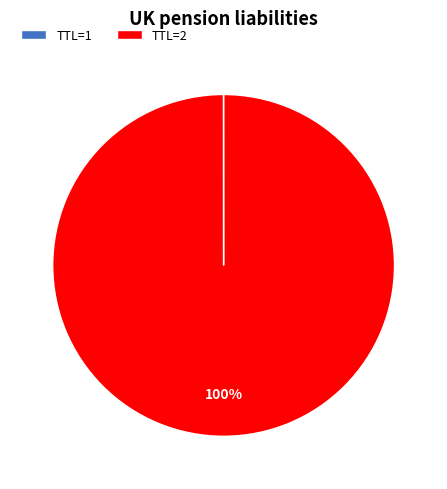

To the nearest percent, what is the average slice percentage?

50%